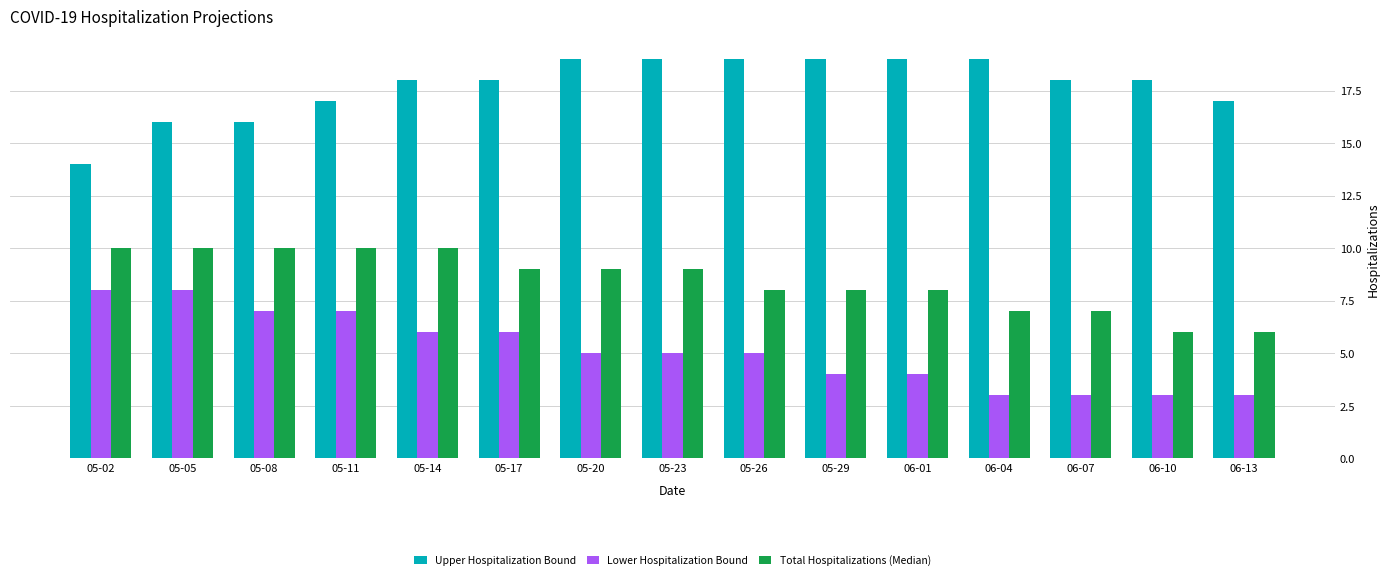

What is the highest value of the Total Hospitalizations (Median) series?

10